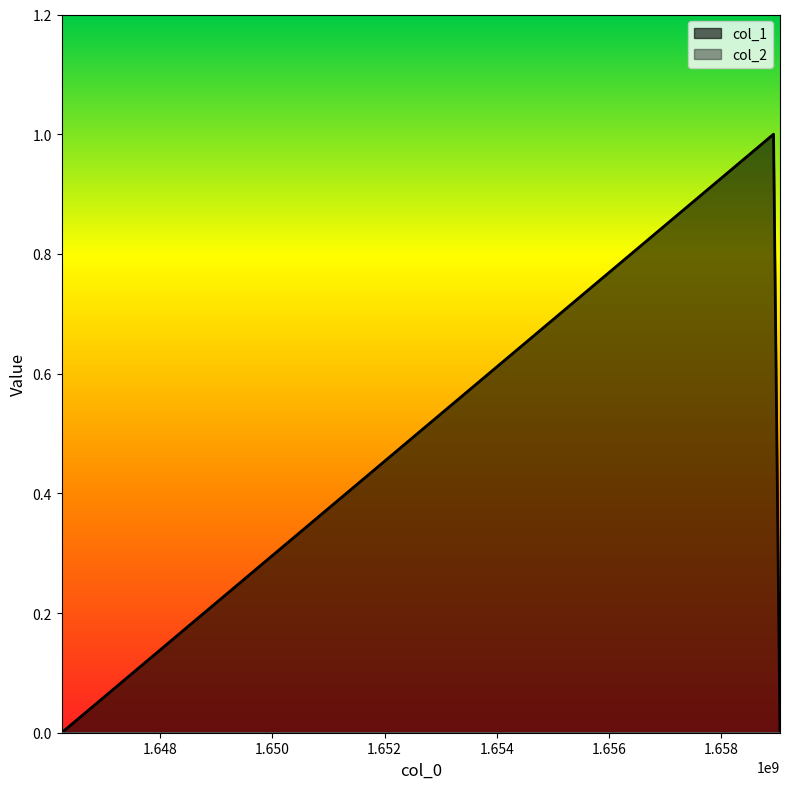

How many lines are shown in the chart?

2